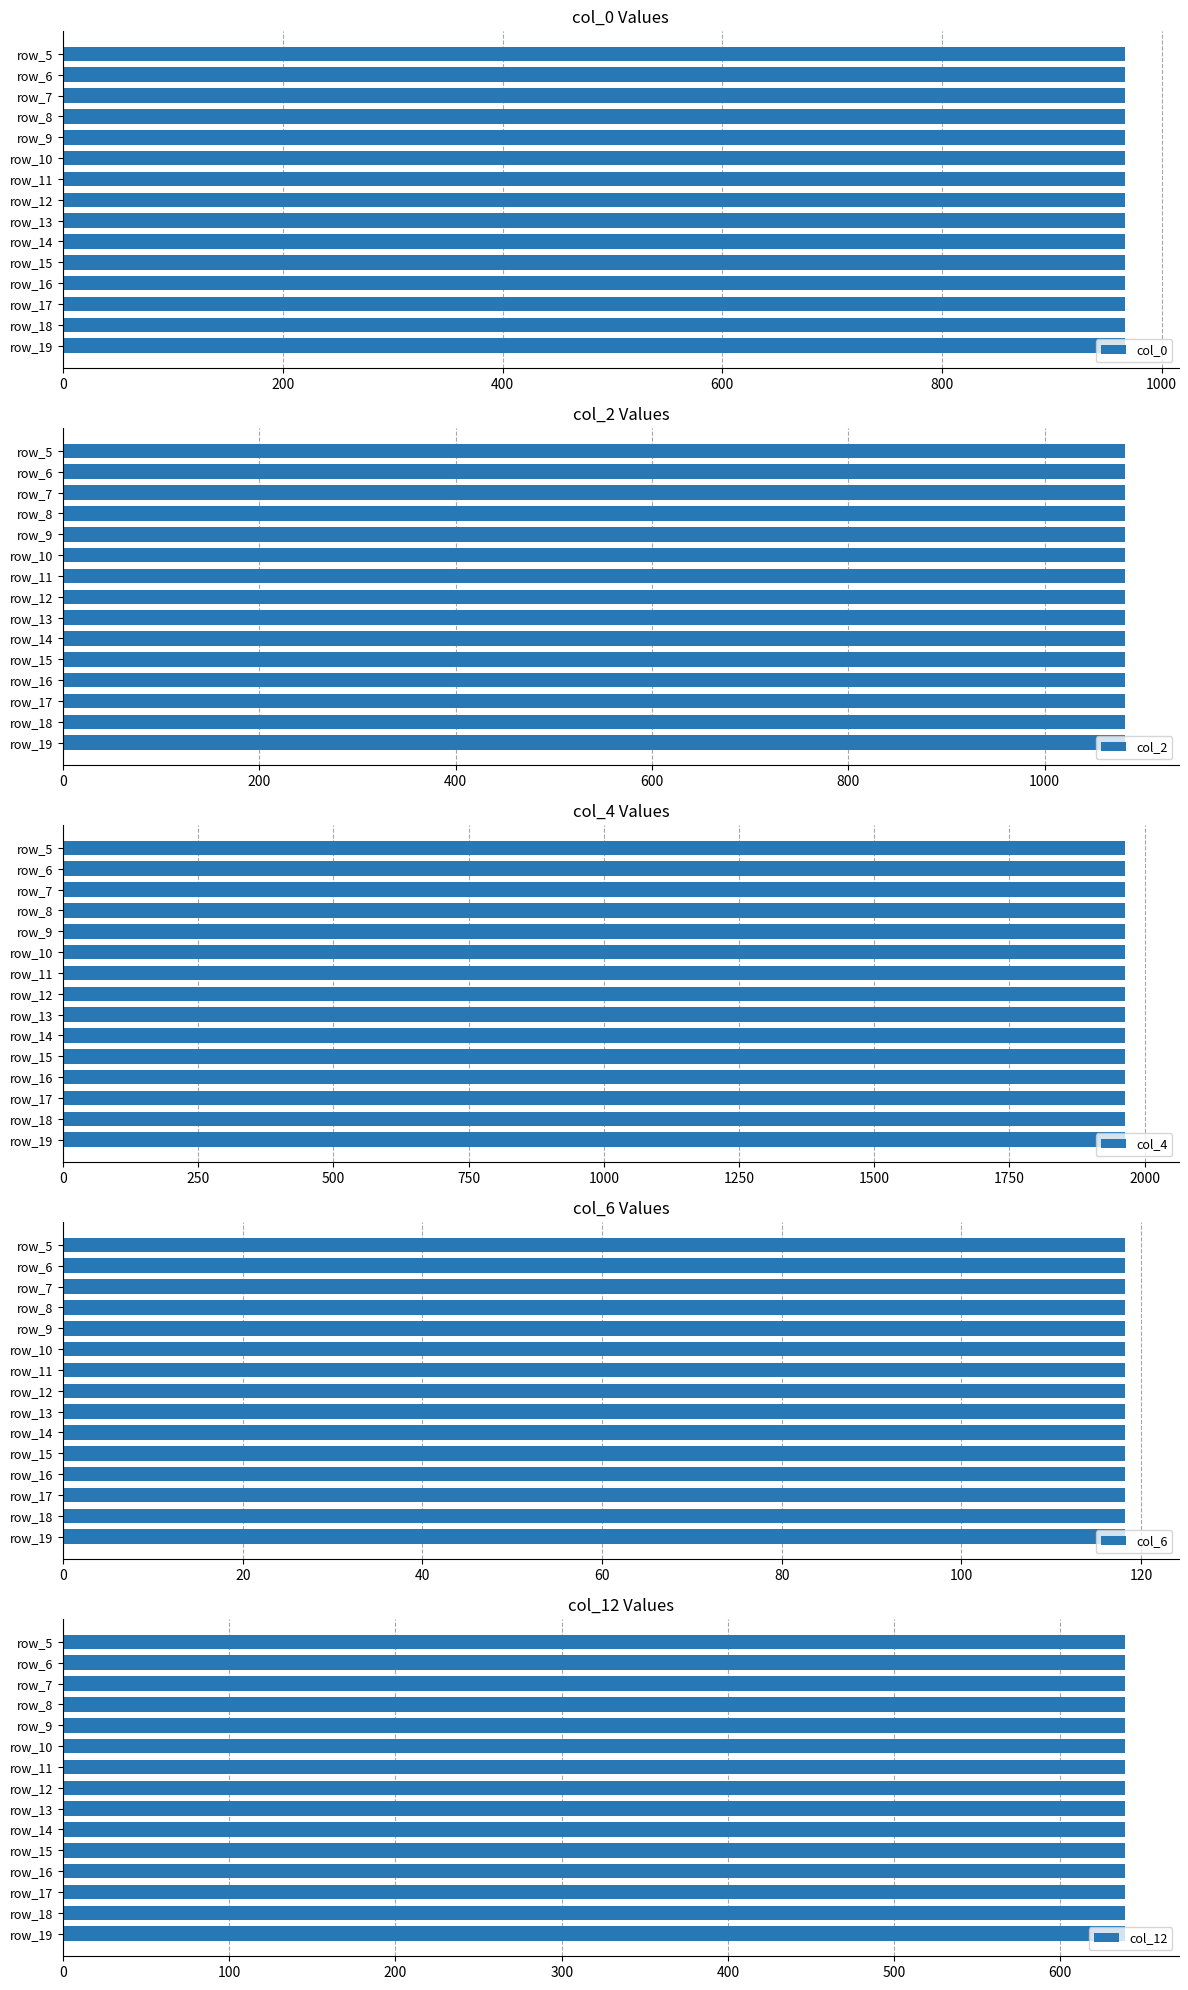

What is the smallest value displayed?

118.3